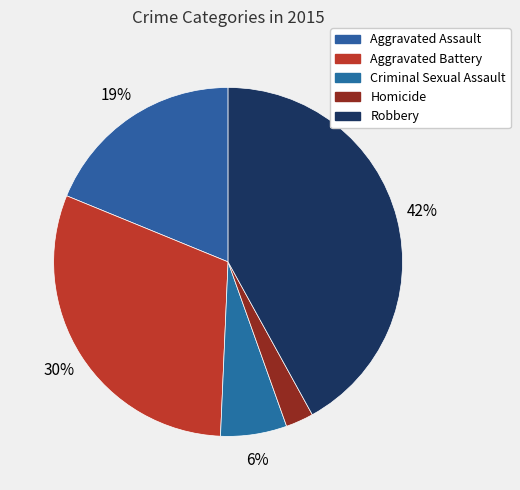

To the nearest percent, what is the difference between the Criminal Sexual Assault and Aggravated Assault slice percentages?

13%